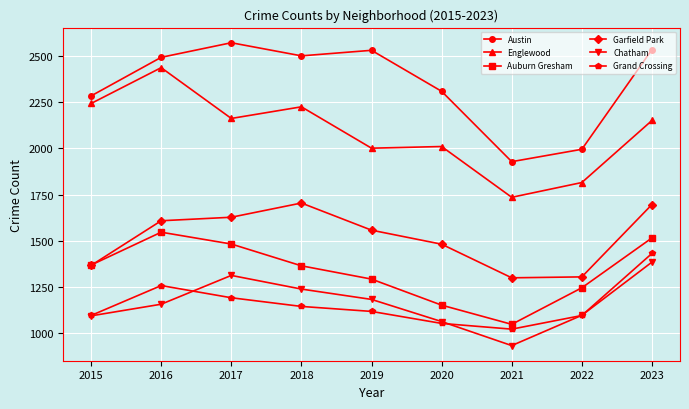

In Auburn Gresham, how many points are higher than both neighbors (excluding endpoints)?

1